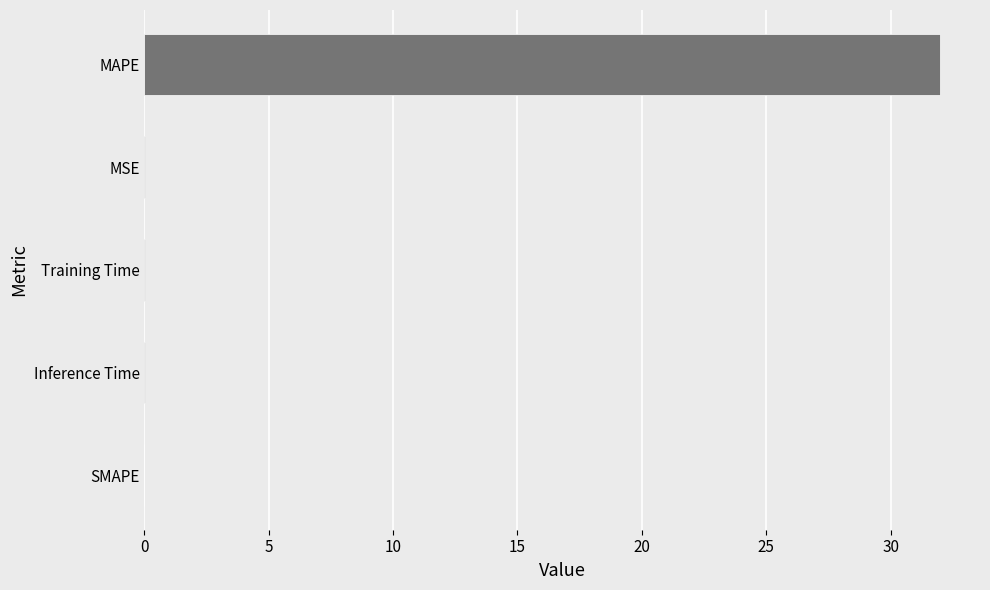

Which label corresponds to the largest value in the chart?

MAPE